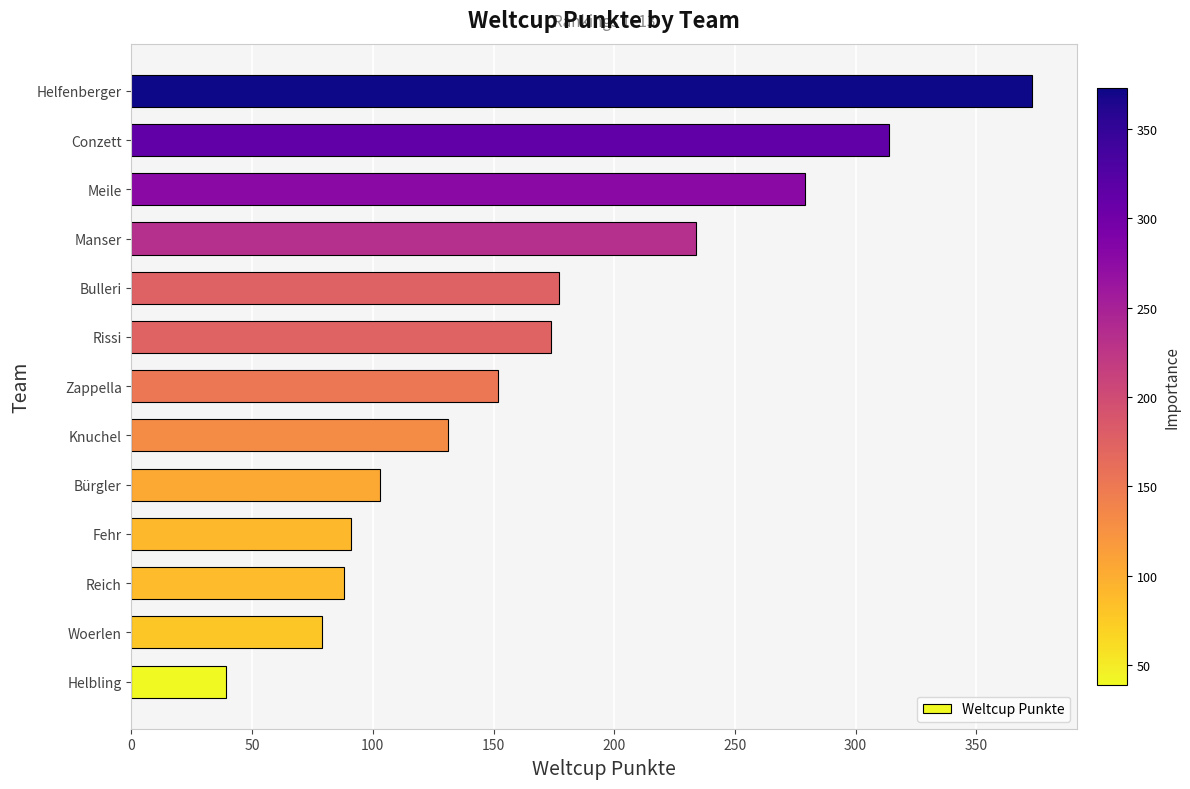

Is it true that the value at Reich is 48?

False